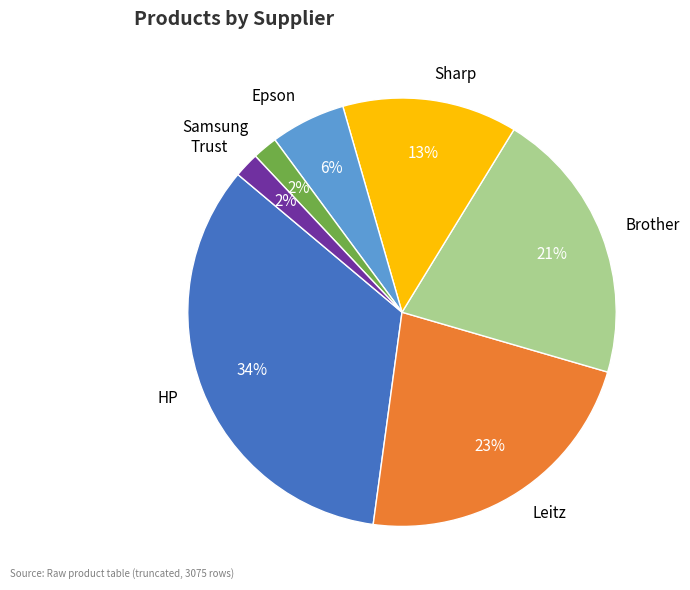

What percentage is the Sharp slice, to the nearest percent?

13%